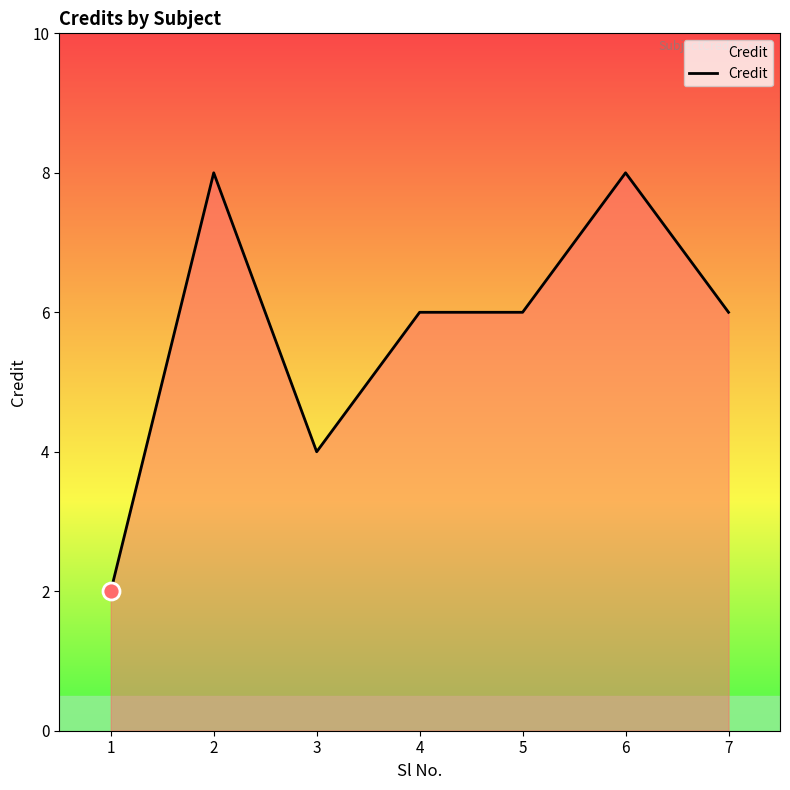

Approximately how many times larger is the value at 1 compared to 3?

0.5